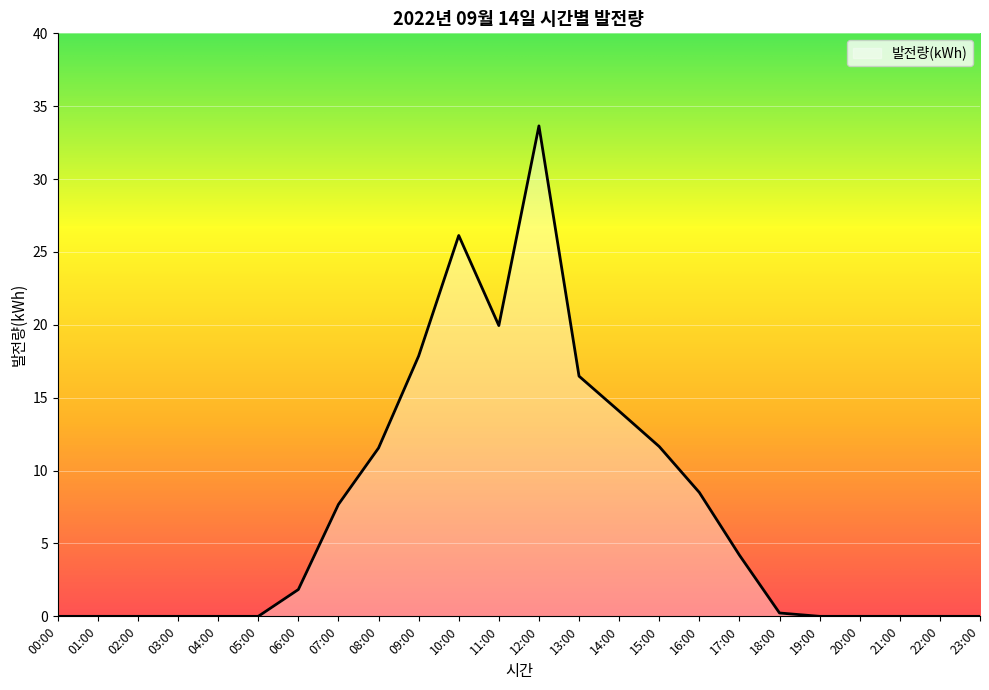

What is the approximate value at 14:00?

14.1